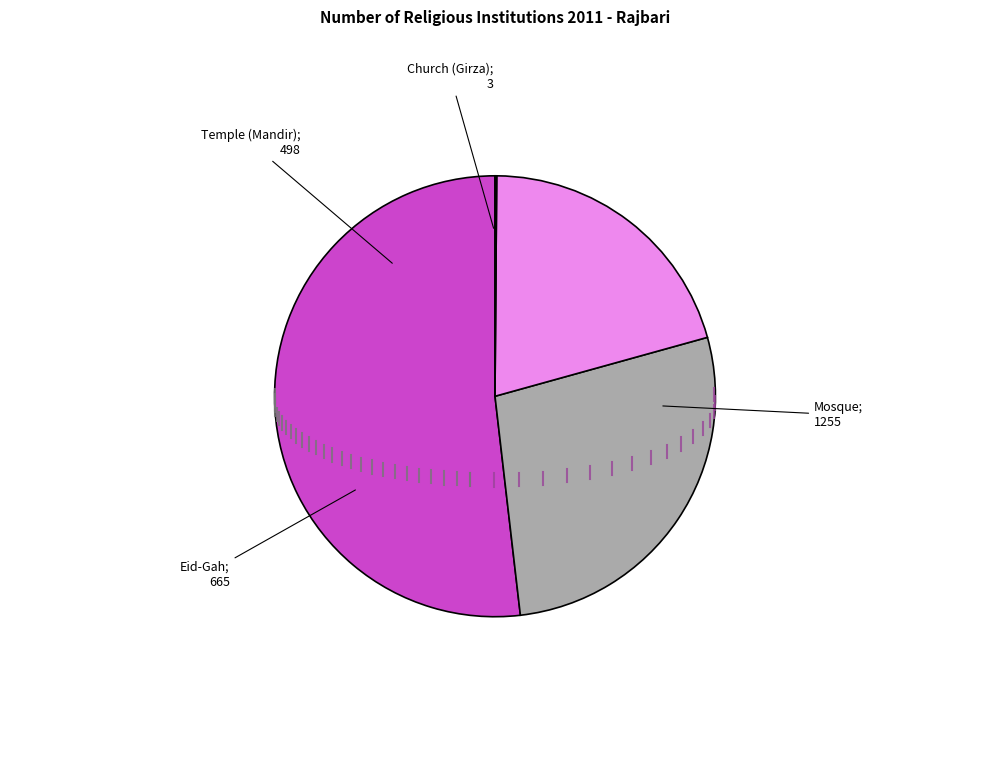

What percentage is the Eid-Gah slice, to the nearest percent?

27%